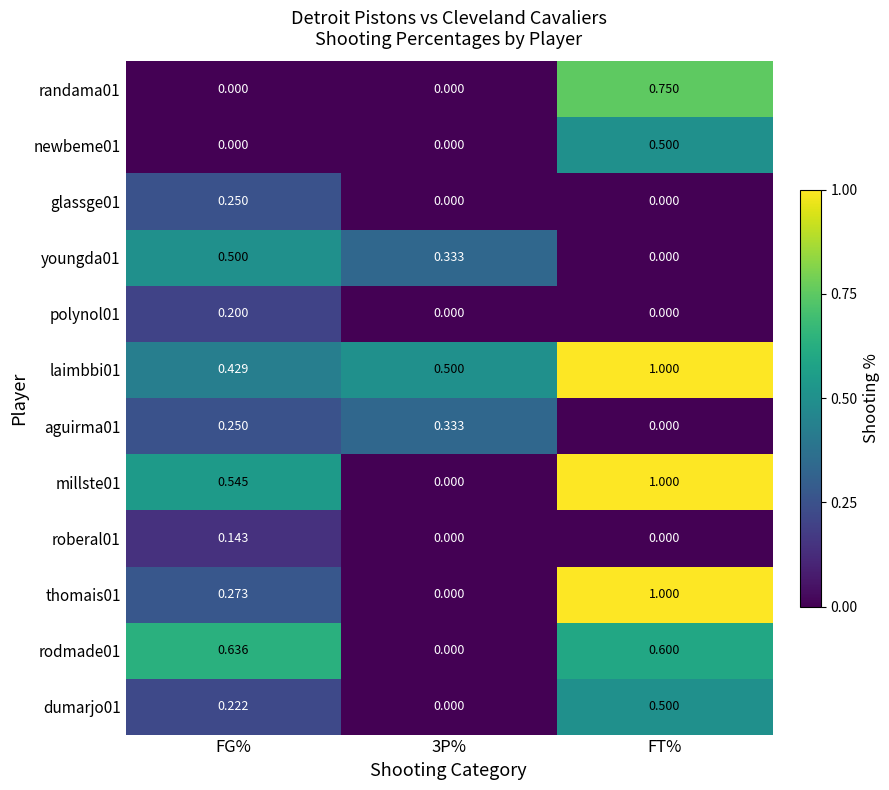

At which category is the sum across all series the highest?

FT%